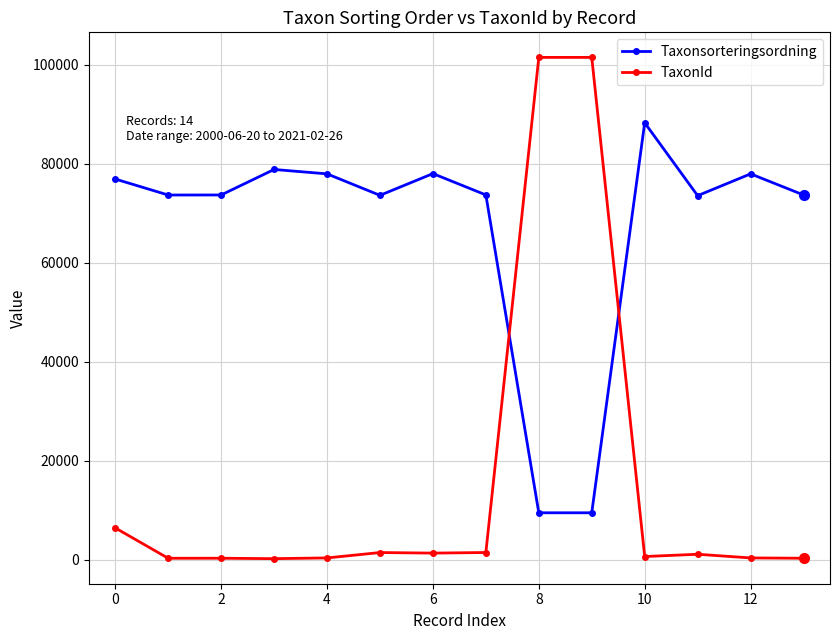

Rank the series by their maximum value, from lowest to highest.

Taxonsorteringsordning, TaxonId